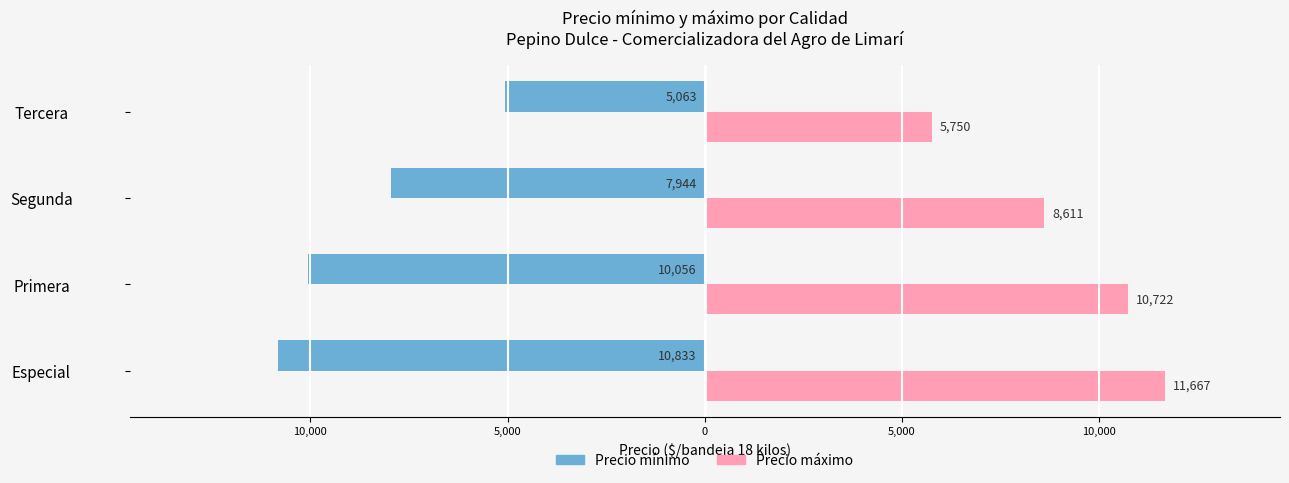

What is the lowest value of the Precio máximo series?

5750